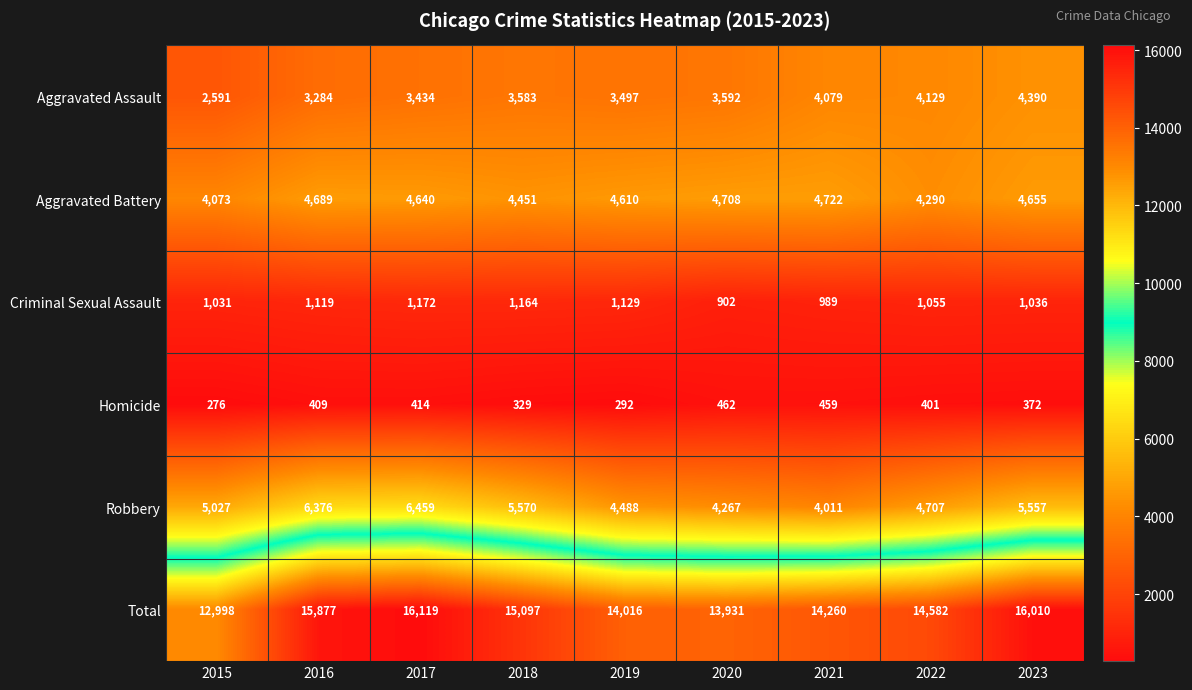

The Aggravated Assault series shows 5611 at 2019. True or false?

False